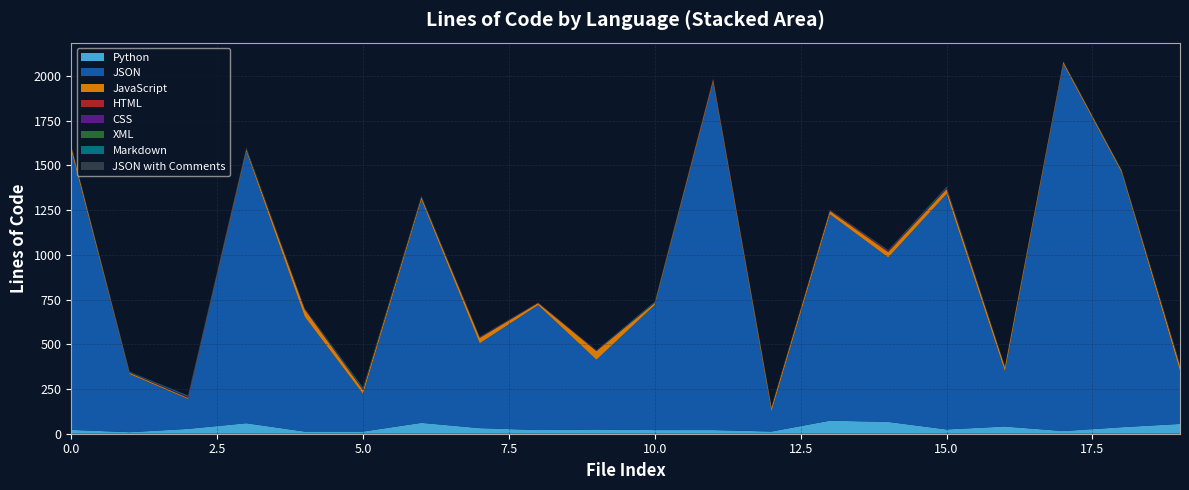

Does the chart have visible grid lines?

Yes